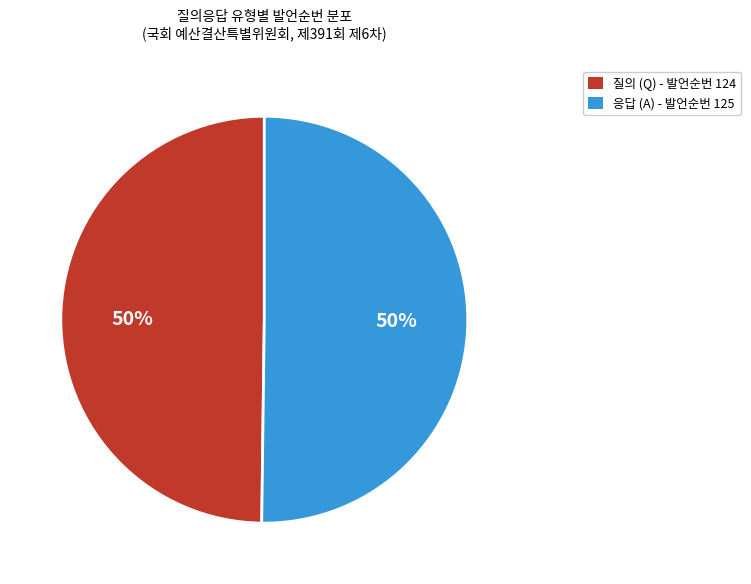

To the nearest percent, what is the average slice percentage?

50%